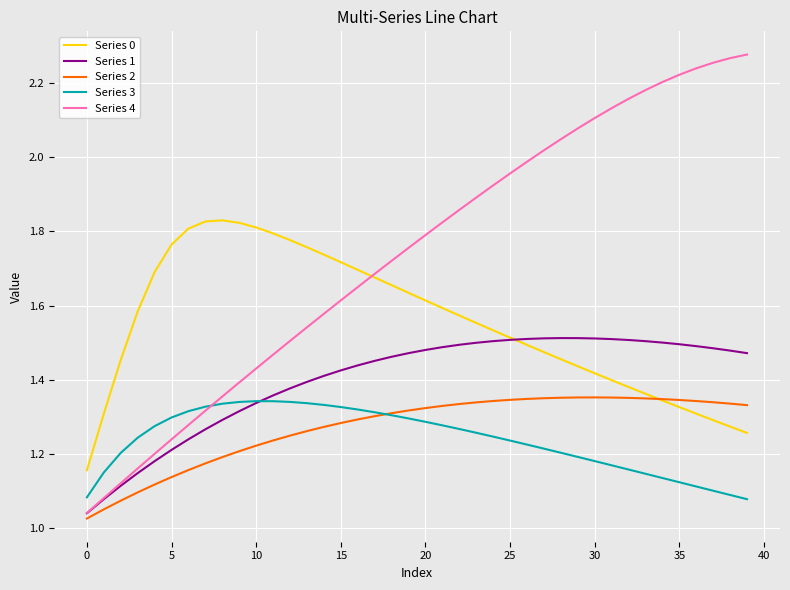

True or false: Series 2 and Series 4 cross at least once.

False